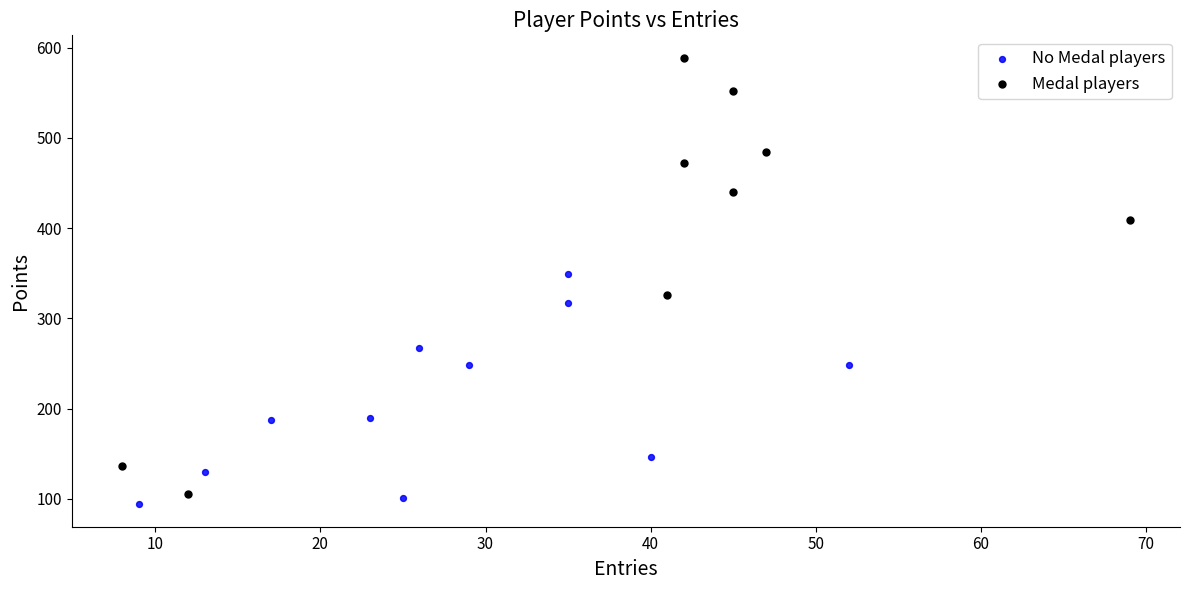

Which series contains the highest Y value?

Medal players